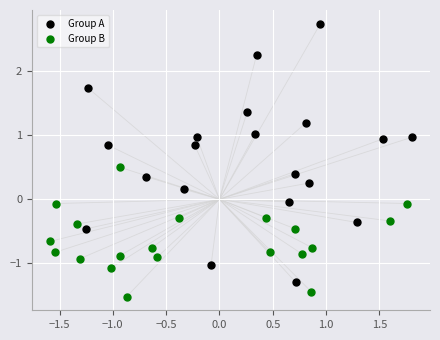

Which series reaches the minimum Y coordinate?

Group B